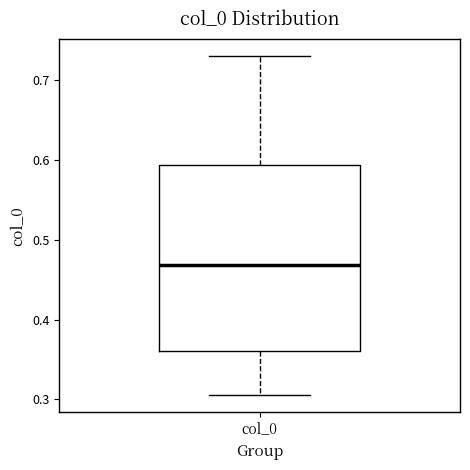

Transcribe this box plot: give where the median line is, the range the box spans, and where the two whiskers end, as read against the y-axis. The values are not printed on the chart, so give them approximately, as read against the axis.

median 0.47, box 0.36 to 0.59, whiskers 0.30 to 0.73